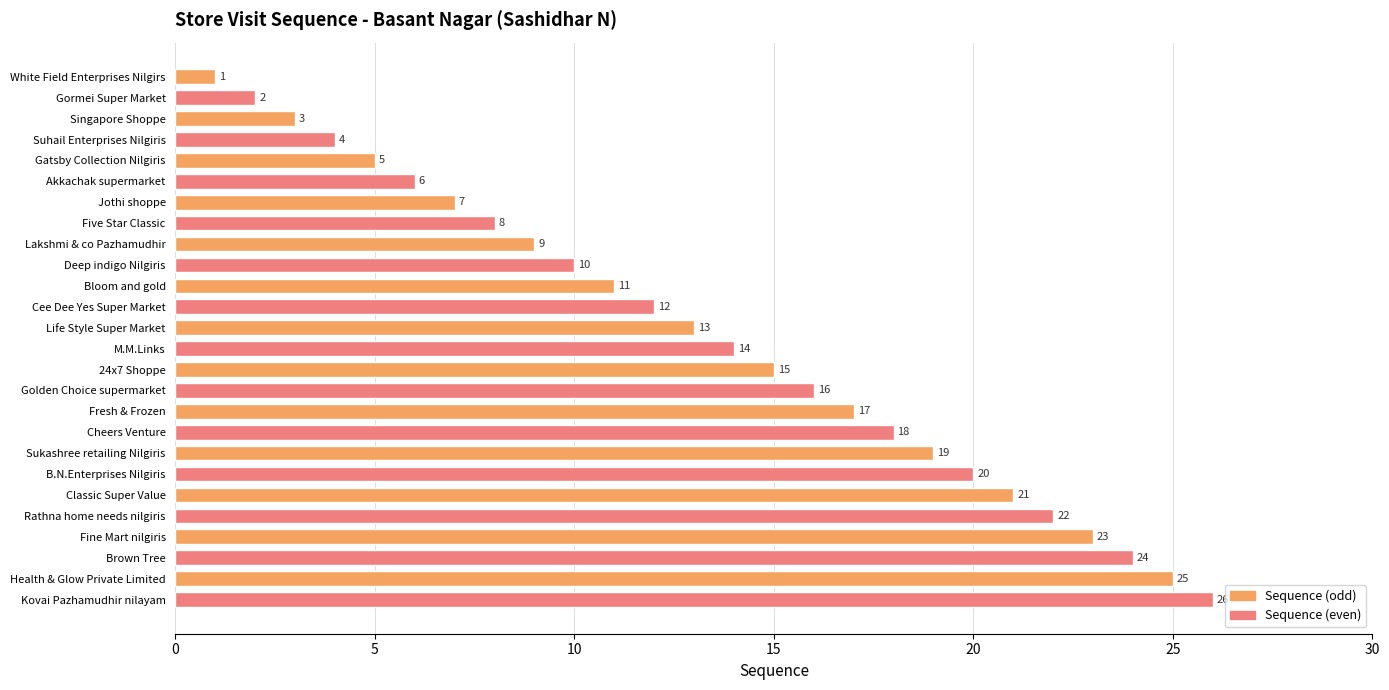

What is the average value?

14